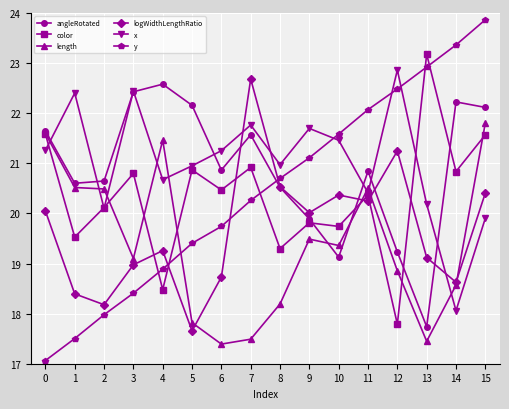

At how many categories does at least one series exceed 18?

16